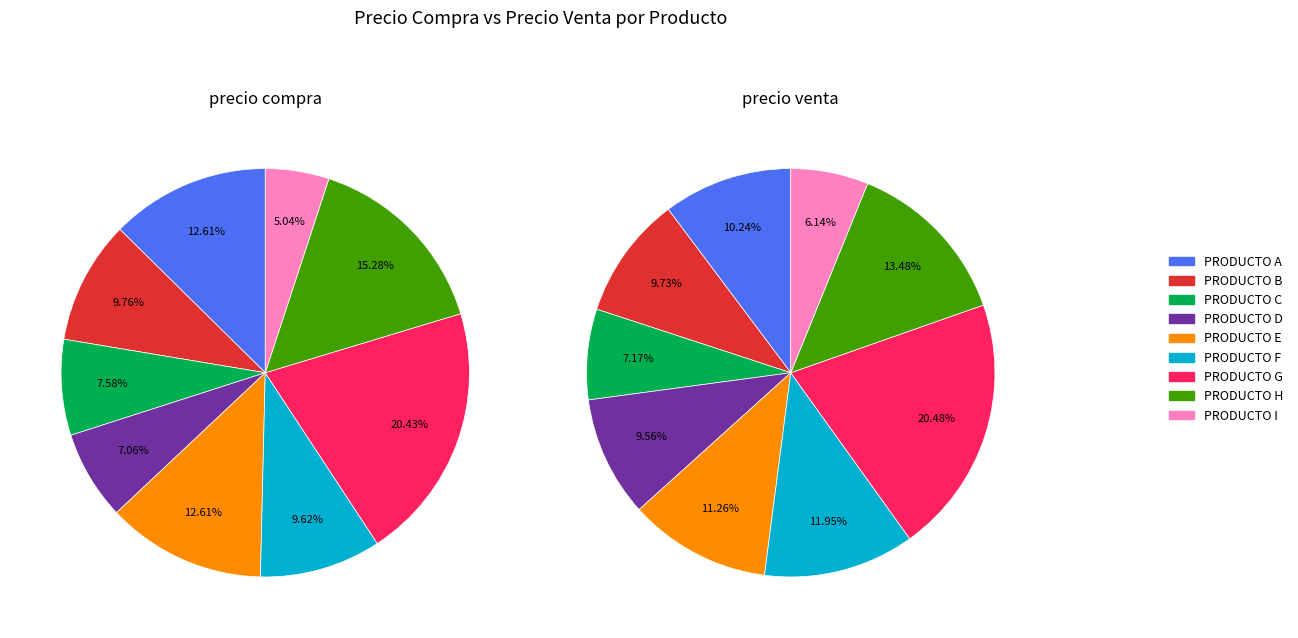

To the nearest percent, what is the average slice percentage?

11%